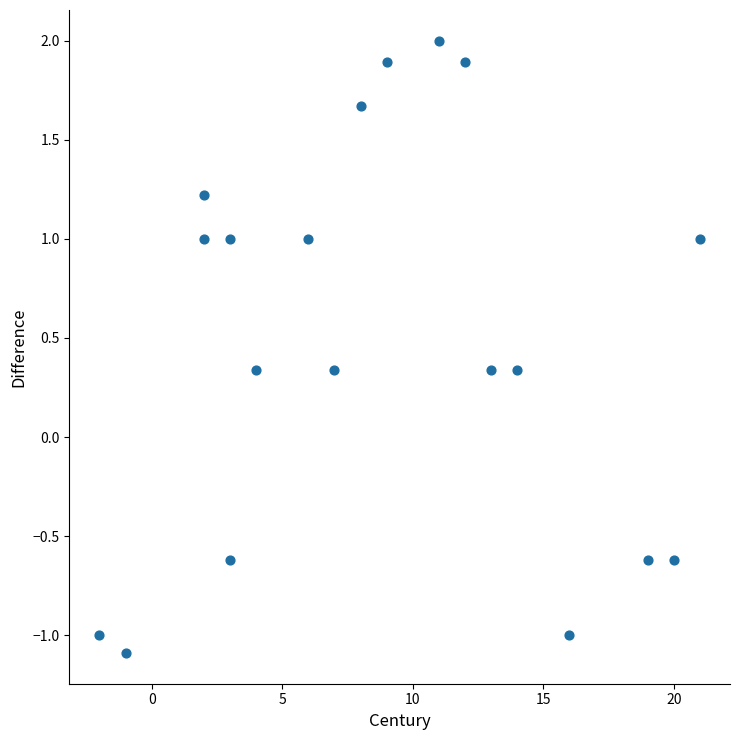

What is the range of Y values (max minus min)?

3.1